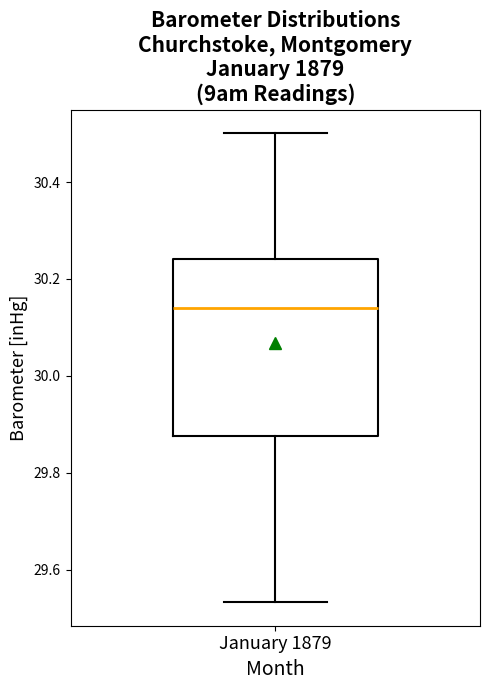

Transcribe this box plot: give where the median line is, the range the box spans, and where the two whiskers end, as read against the y-axis. The values are not printed on the chart, so give them approximately, as read against the axis.

median 30.14, box 29.88 to 30.24, whiskers 29.54 to 30.50